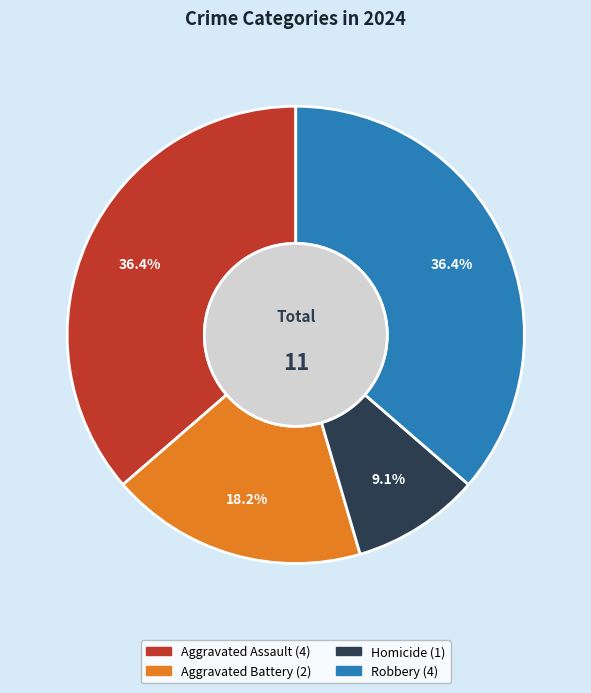

Does Robbery represent more than half of the total?

No